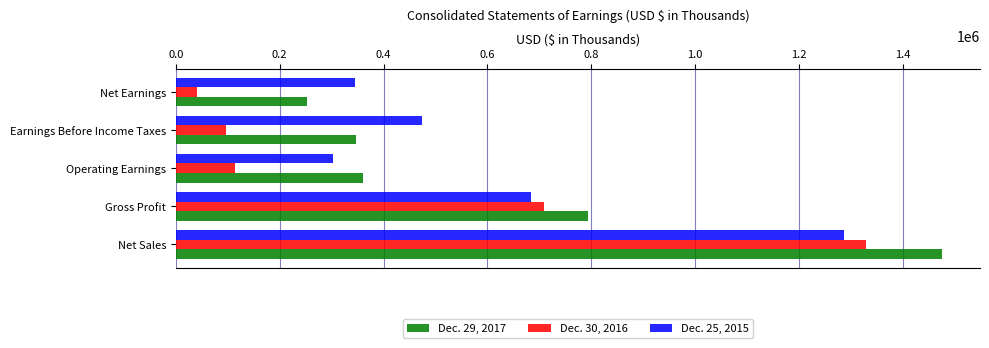

What is the average value of the Dec. 30, 2016 series?

457748